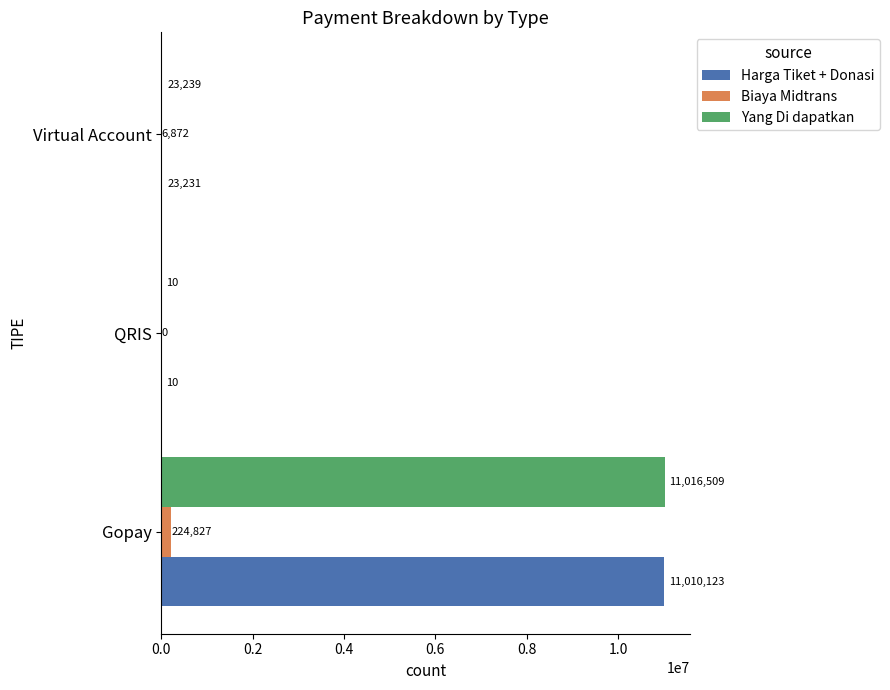

What is the sum of the Harga Tiket + Donasi values at QRIS and Virtual Account?

23241.0